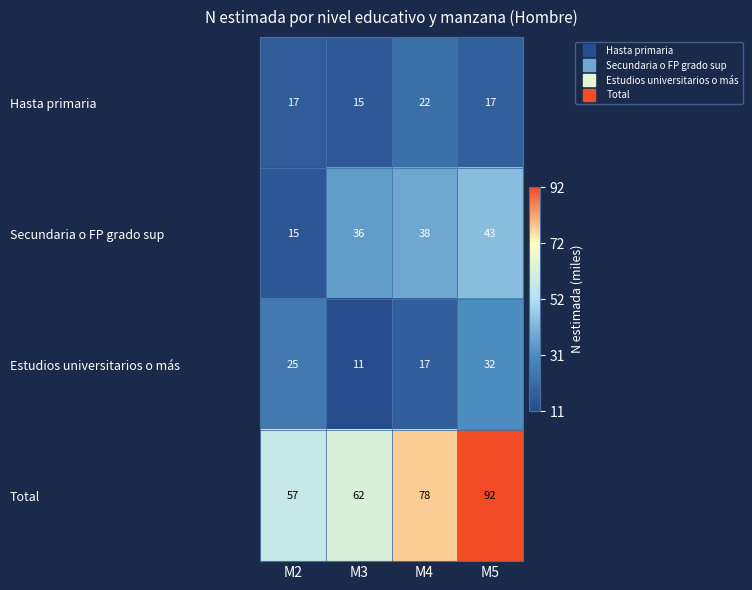

Count the number of data series in this chart.

4